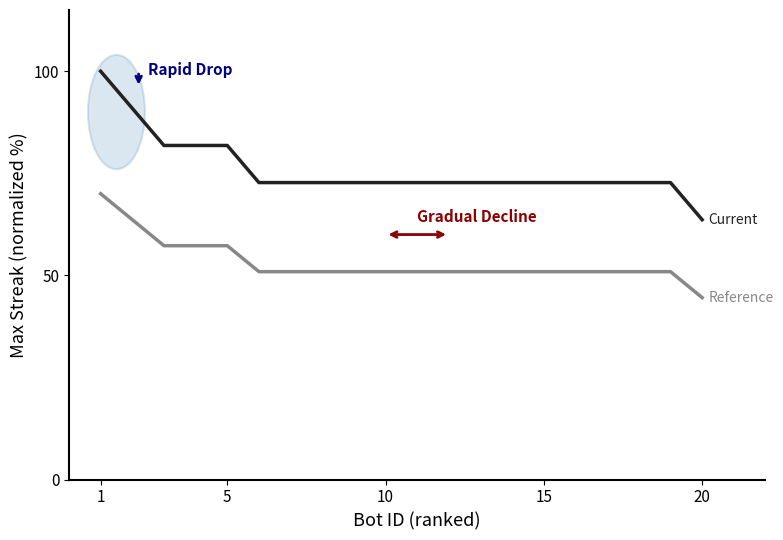

What is the smallest value displayed?

44.5